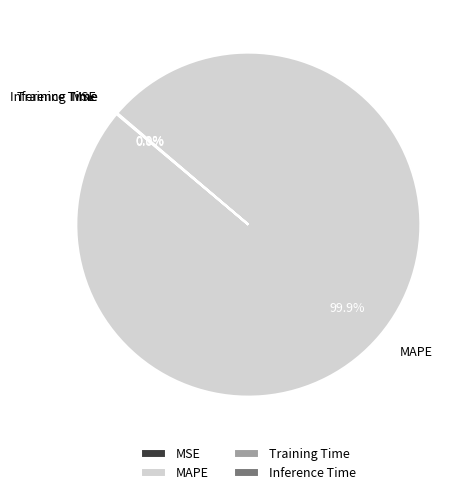

Does MAPE account for over 50% of the chart?

Yes